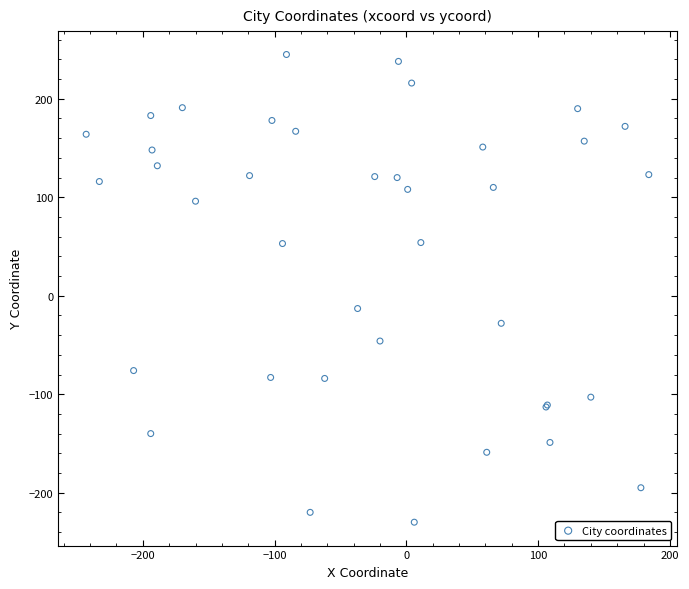

What Y value in the scatter plot is closest to 7?

-13